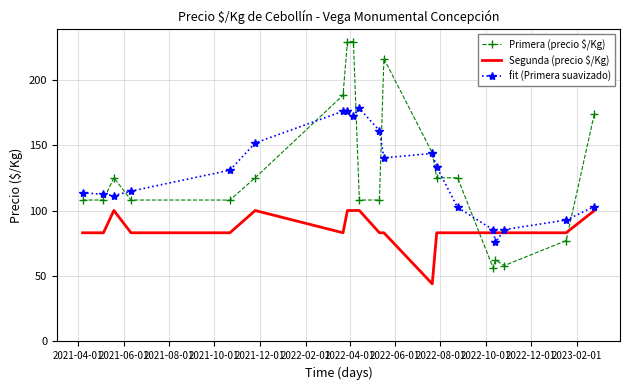

What is the minimum value for Segunda (precio $/Kg)?

44.0